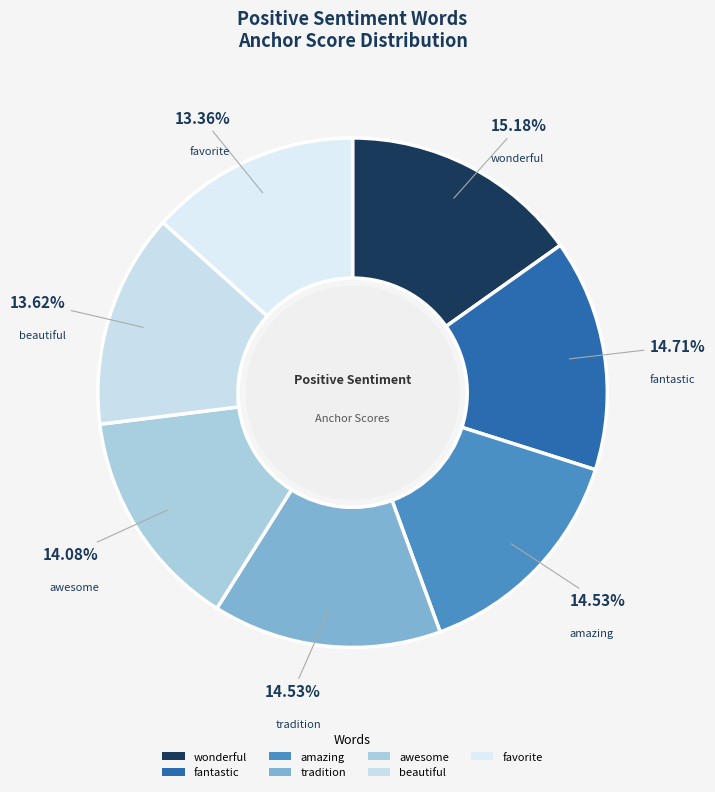

Count the number of slices in the pie.

7